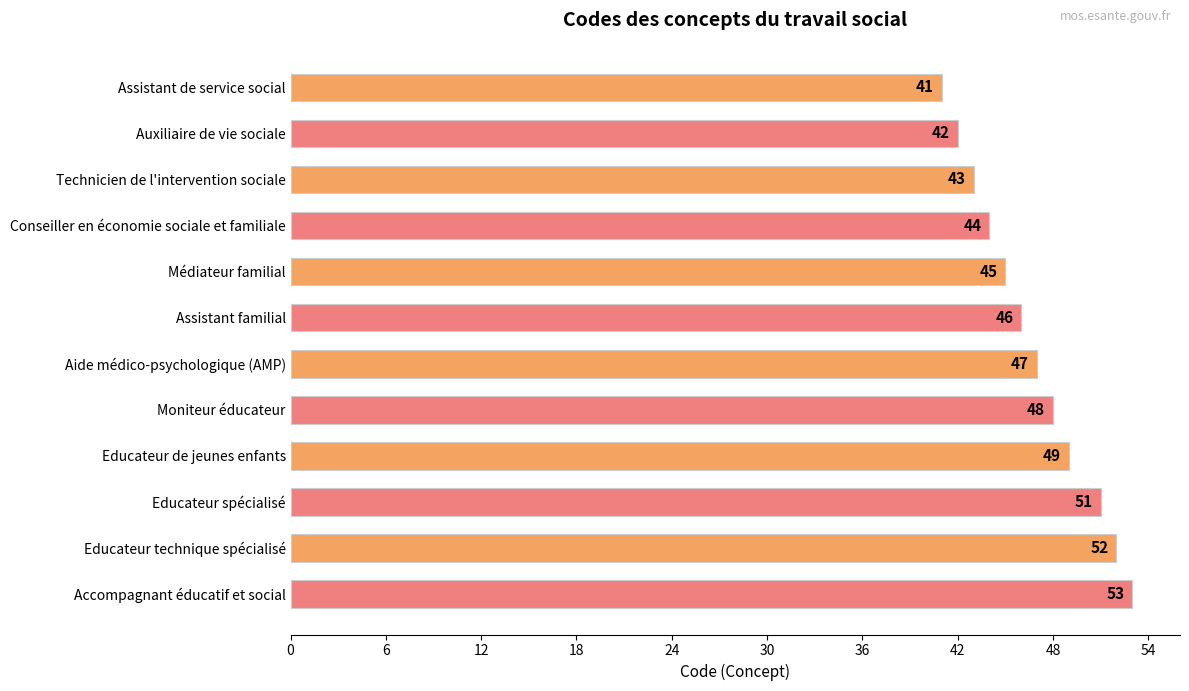

What is the change in value from Assistant familial to Accompagnant éducatif et social?

+7